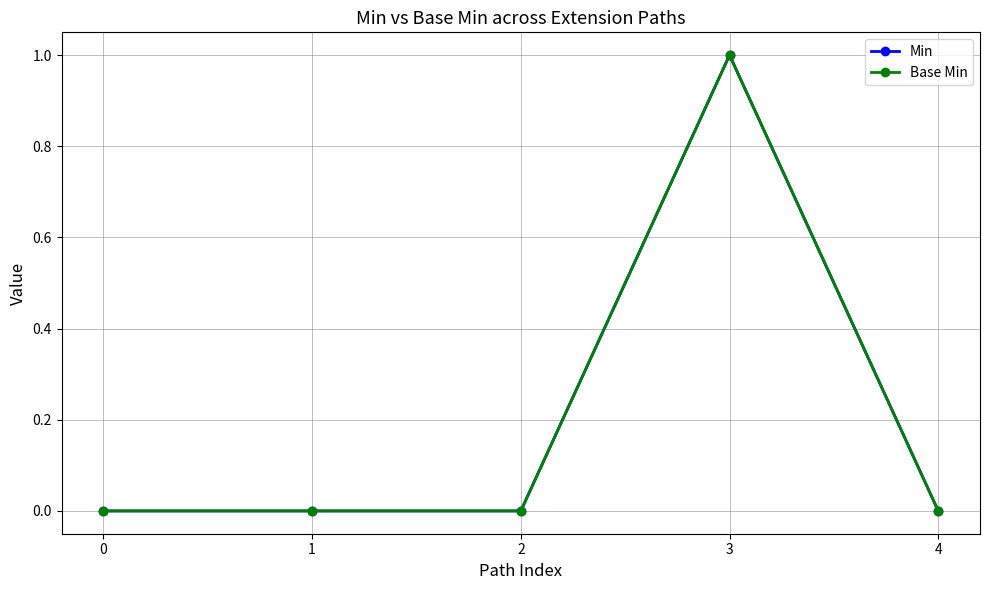

True or false: Base Min and Min intersect in this chart.

False